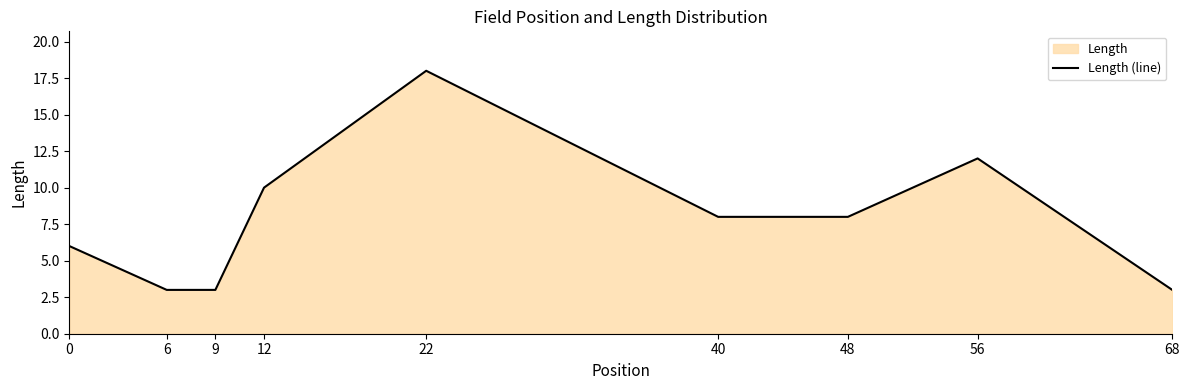

How many points are higher than both their immediate neighbors (excluding endpoints)?

2